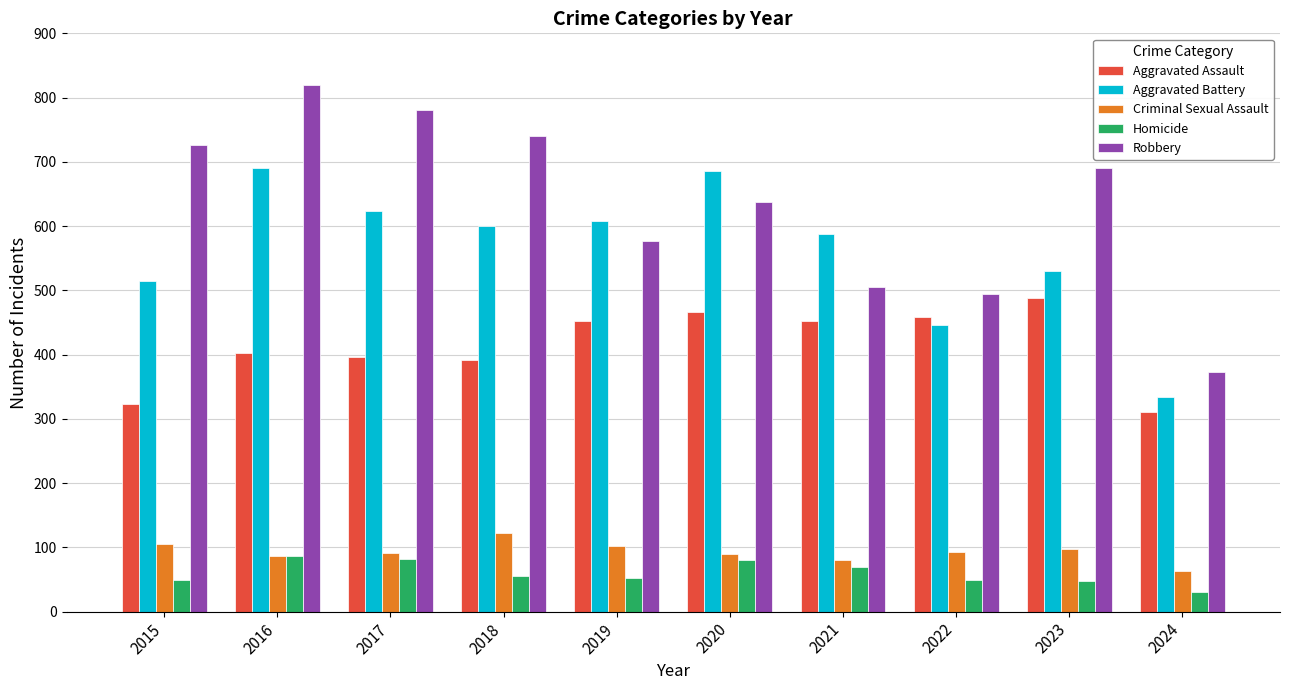

How many values in the Aggravated Assault series are below 452?

5